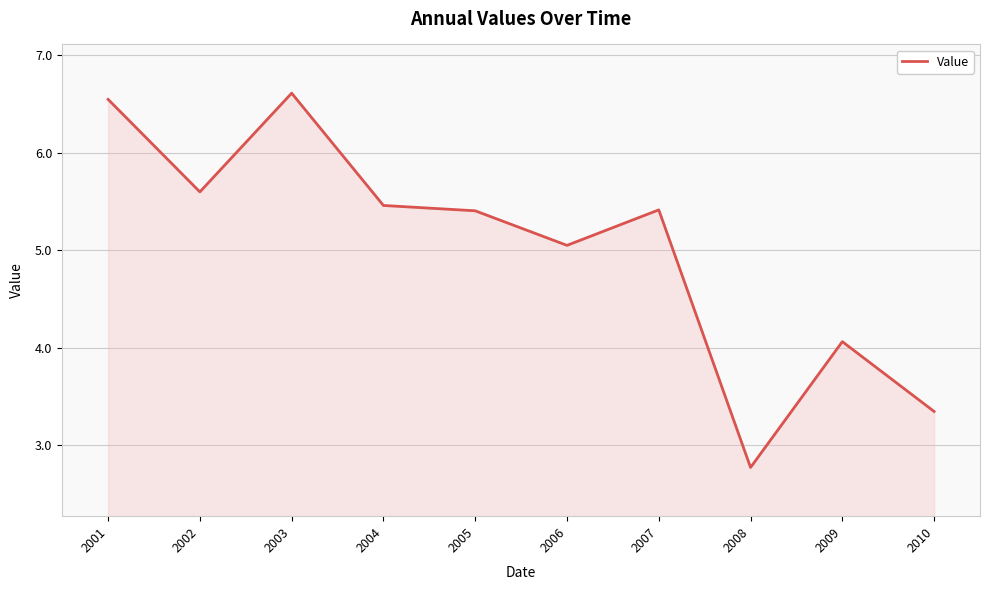

The value at 2005 is 5.4. True or false?

True